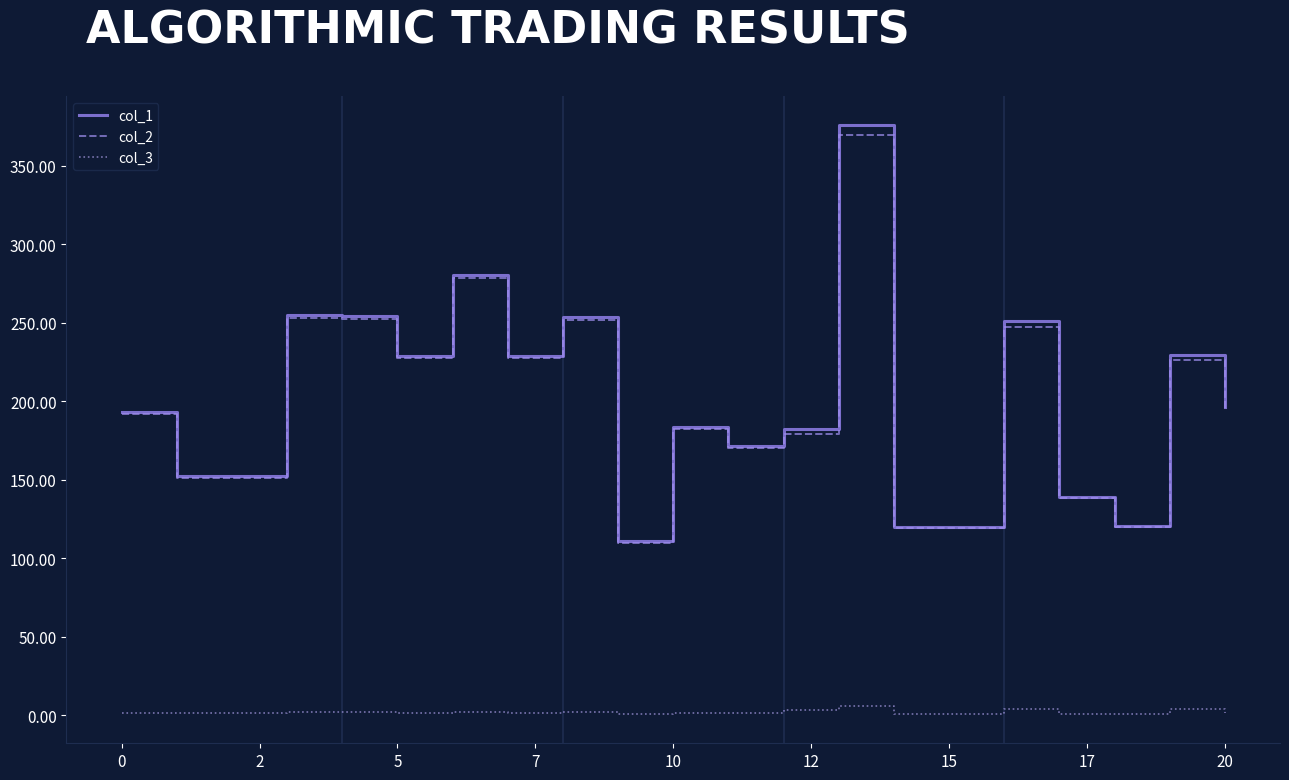

Which series has the largest range (max minus min)?

col_1